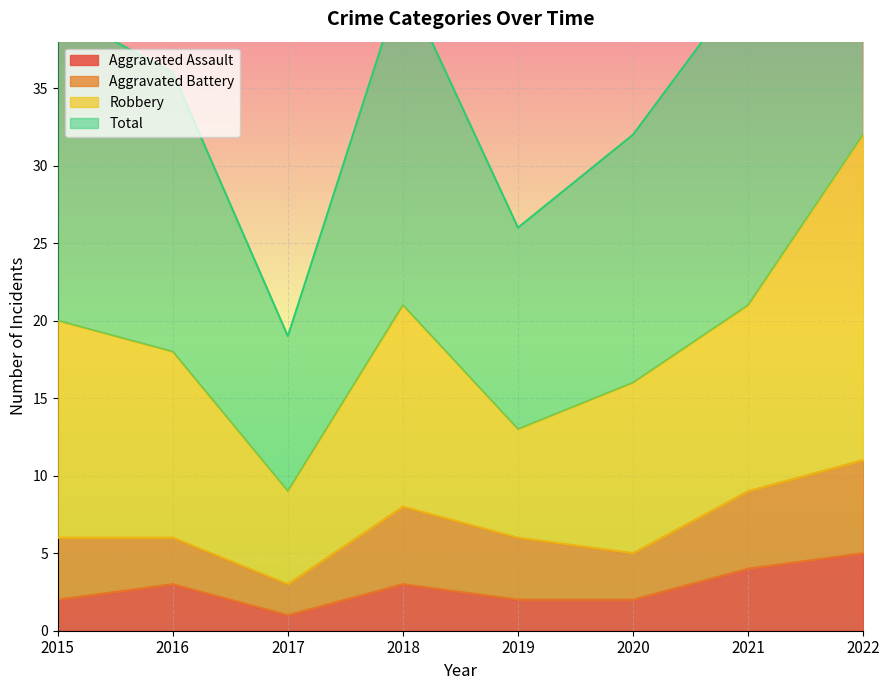

Which category has the lowest value in the Aggravated Assault series?

2017